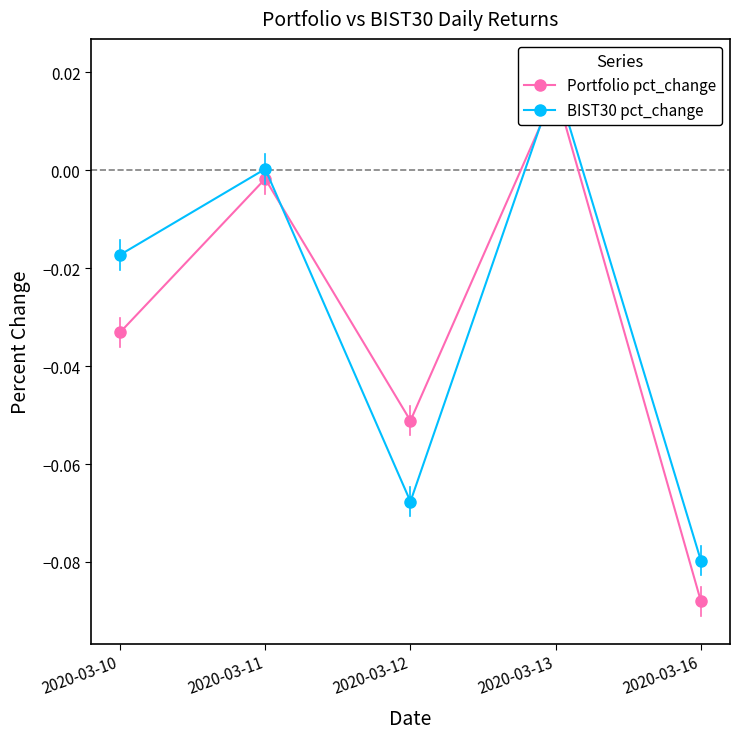

Reading left to right, extract all data points from this chart.

Portfolio pct_change: -0.0	-0.0	-0.1	0.0	-0.1
BIST30 pct_change: -0.0	0.0	-0.1	0.0	-0.1